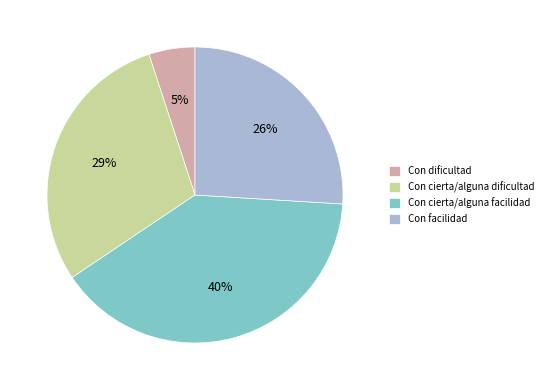

To the nearest percent, what percentage of the pie is Con dificultad?

5%